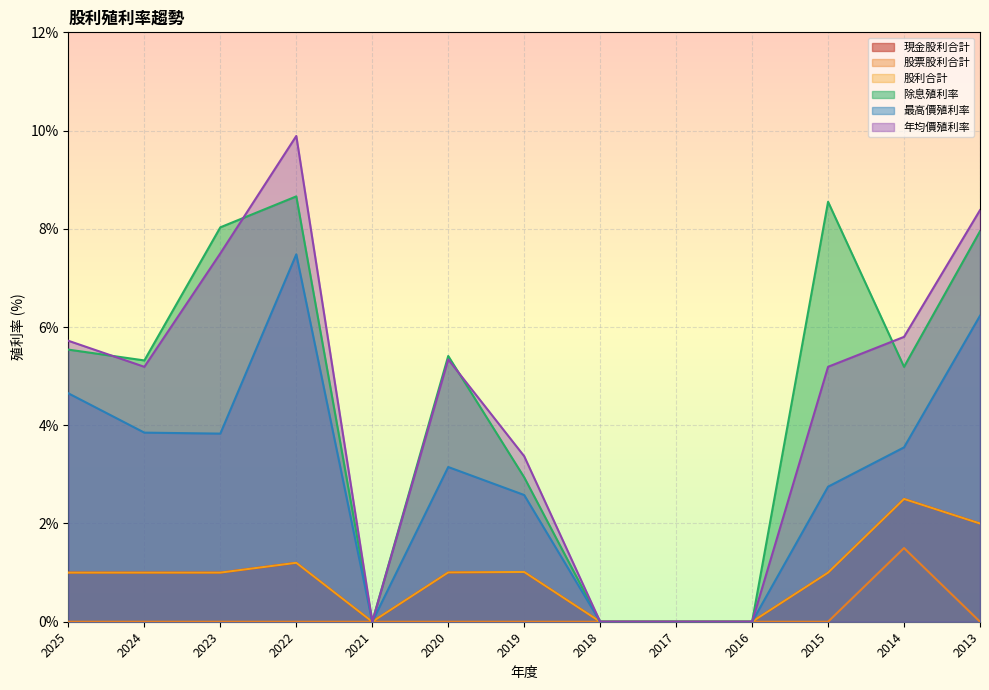

What is the sum of the 股利合計 values at 2022 and 2017?

1.2